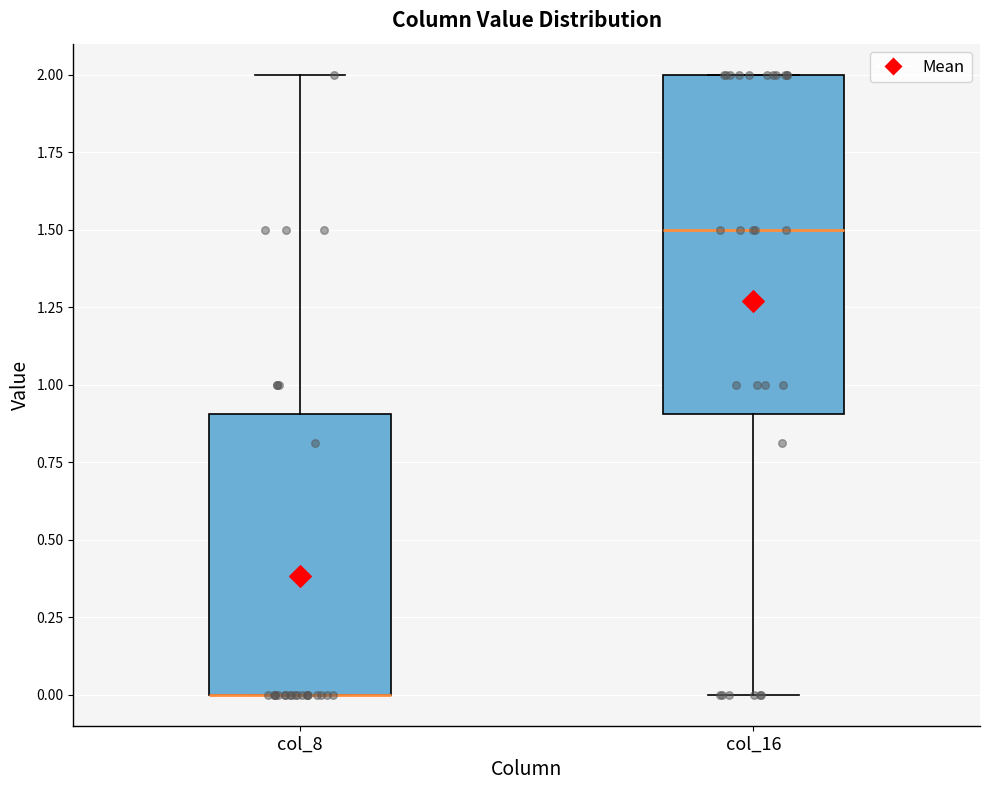

Reading left to right, read every box against the y-axis: the position of its median line, the range the box covers, and the ends of its whiskers. The values are not printed on the chart, so give them approximately, as read against the axis.

col_8: median 0.0 (drawn on the box's lower edge), box 0.0 to 0.9, whiskers 0.0 to 2.0
col_16: median 1.5, box 0.9 to 2.0, whiskers 0.0 to 2.0